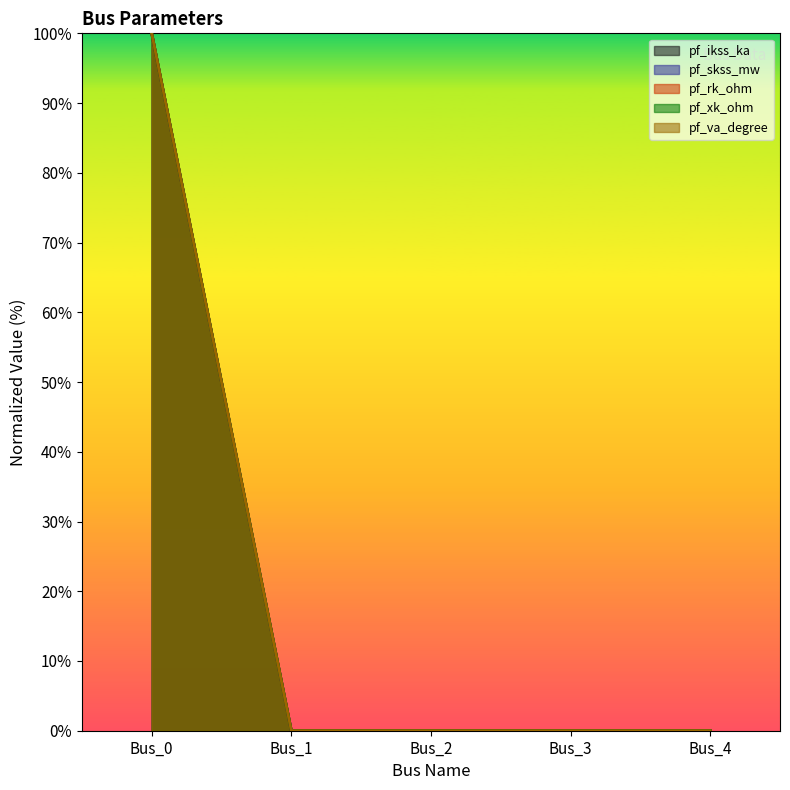

Is it true that pf_xk_ohm equals 57 at Bus_3?

False